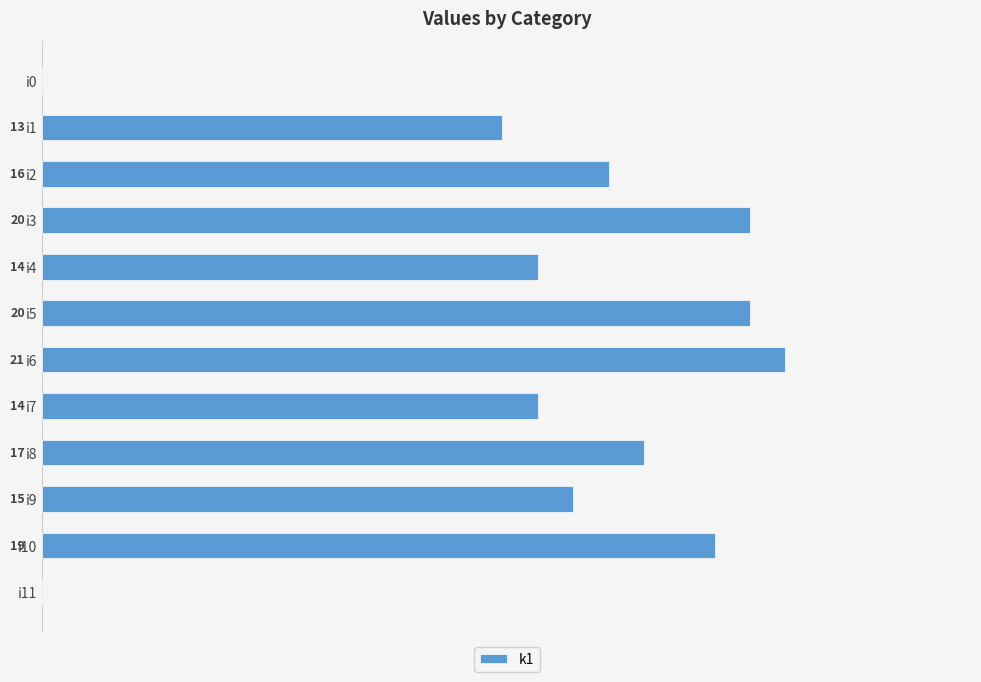

At which label is the value closest to 10?

i1